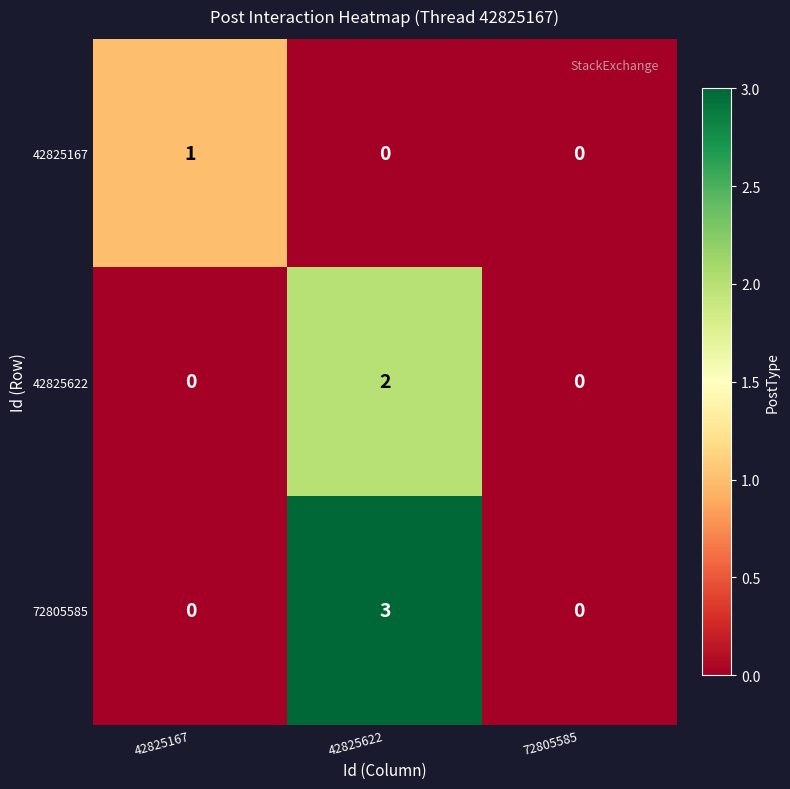

What is the sum of the 72805585 values at 72805585 and 42825622?

3